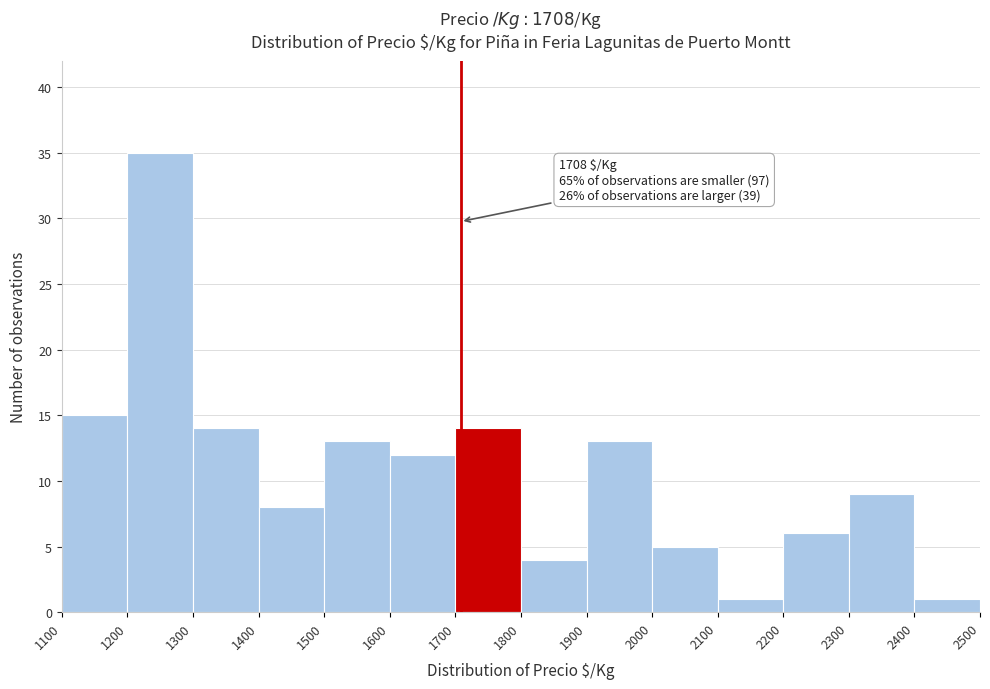

Over which range of the x-axis is the bar tallest?

1200 to 1300